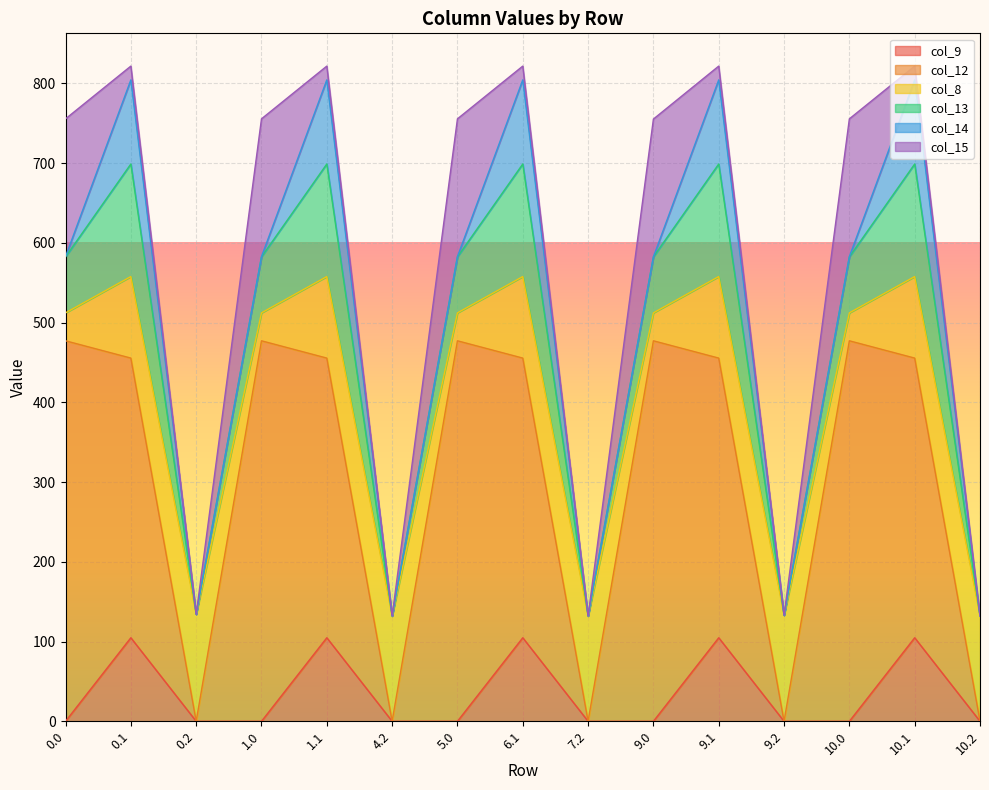

How many distinct data groups are displayed?

6